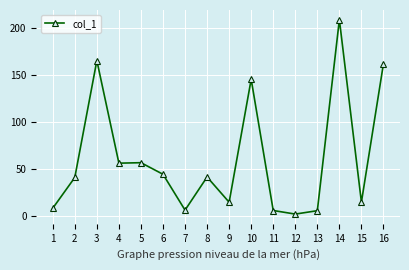

Does the chart display data point markers on the line(s)?

Yes